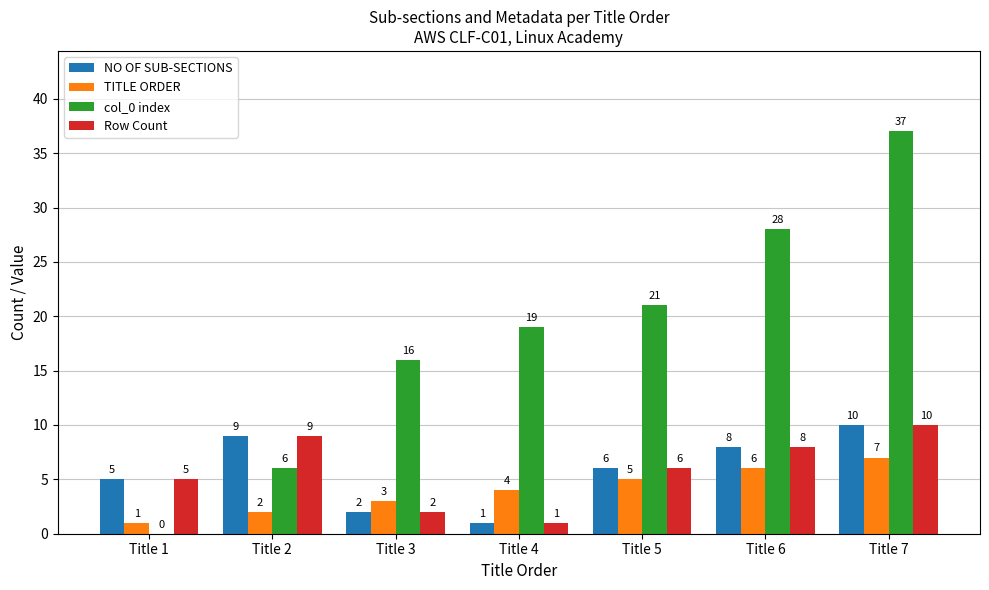

Reading left to right, what are all the values shown in this chart?

NO OF SUB-SECTIONS: 5	9	2	1	6	8	10
TITLE ORDER: 1	2	3	4	5	6	7
col_0 index: 0	6	16	19	21	28	37
Row Count: 5	9	2	1	6	8	10